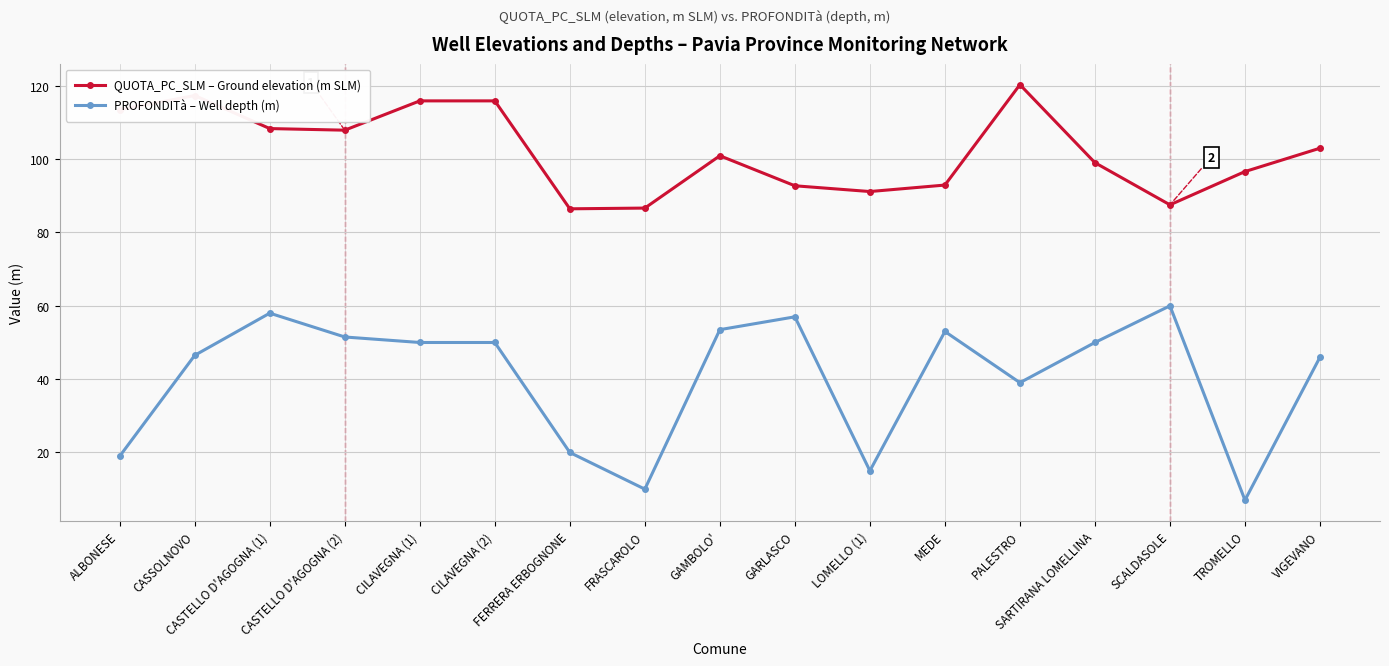

What is the highest value of the PROFONDITà – Well depth (m) series?

60.0